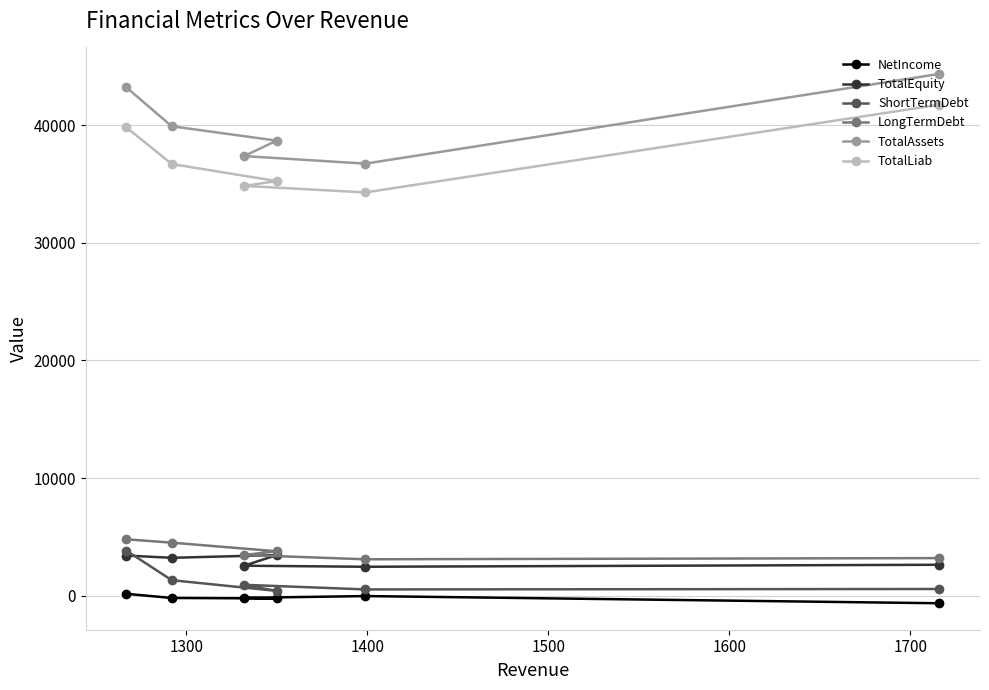

What is the greatest value displayed?

44382